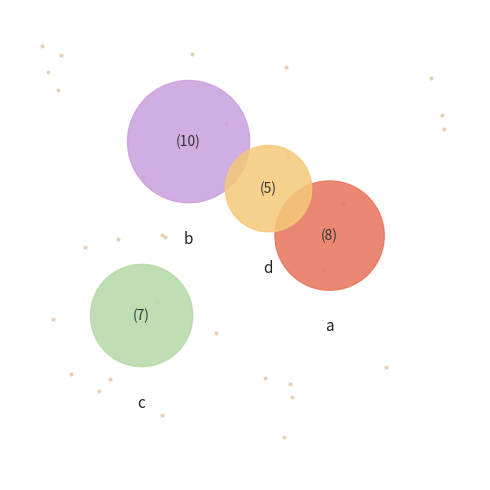

Rank the categories by value from lowest to highest.

d, c, a, b